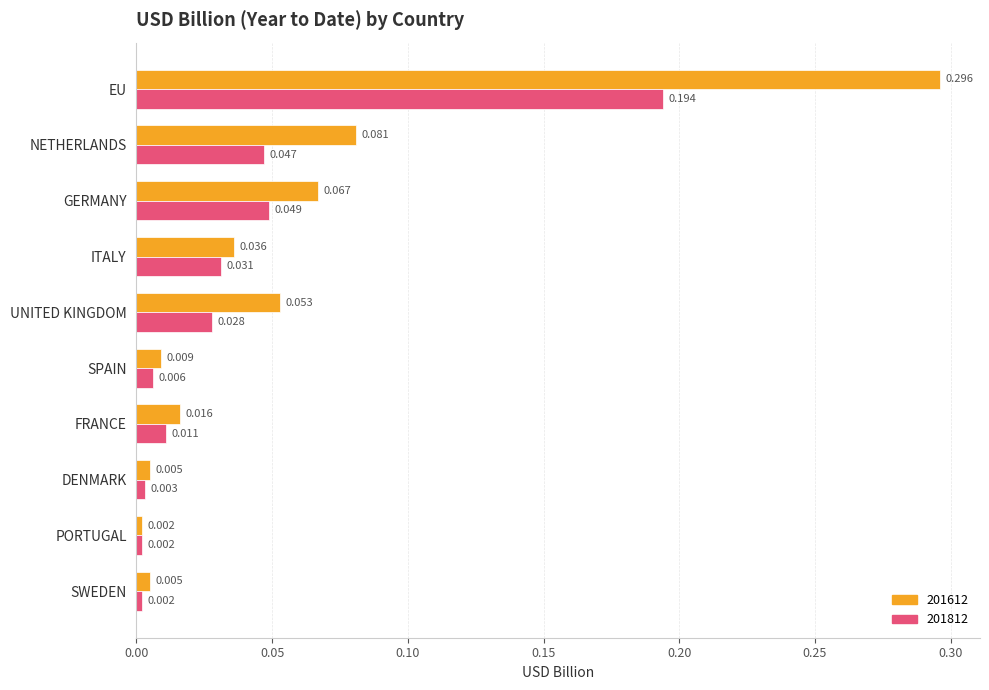

At how many categories does at least one series exceed 0?

10